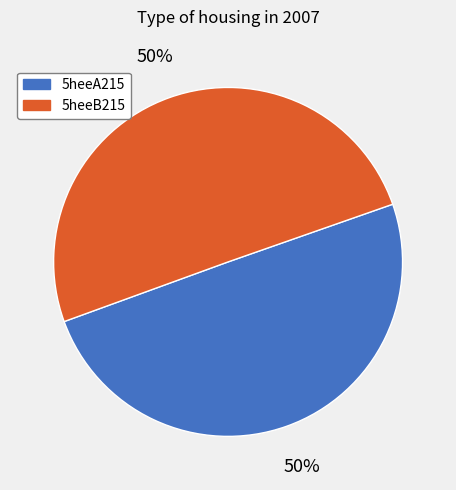

To the nearest percent, what percentage of the pie is 5heeA215?

50%